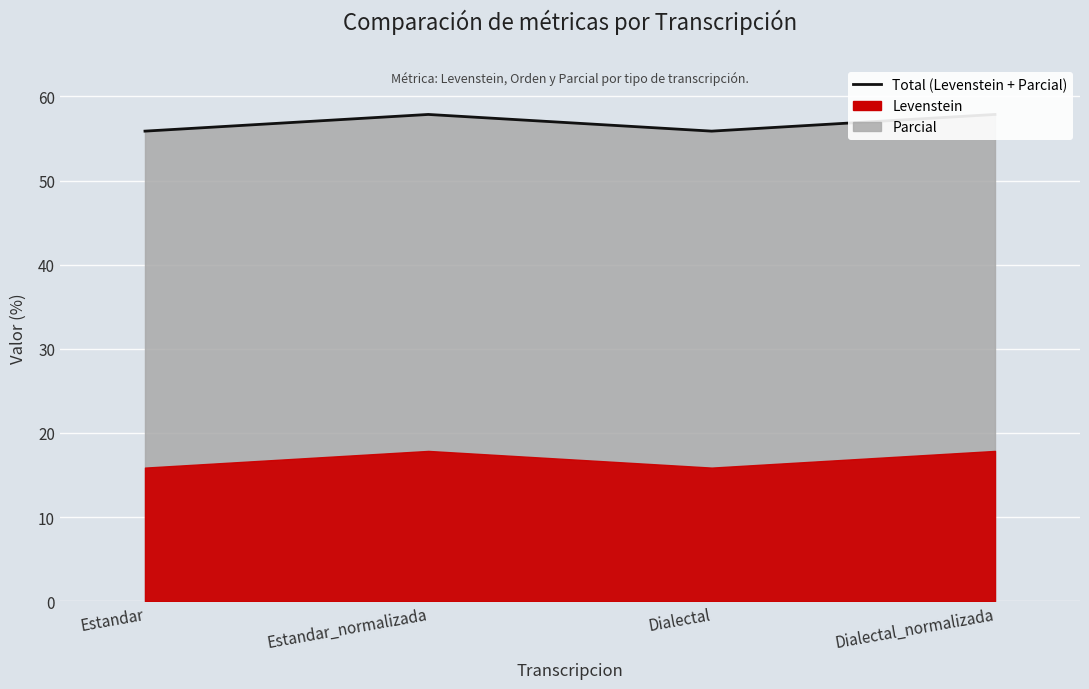

Reading left to right, extract all data points from this chart.

55.9	57.9	55.9	57.9